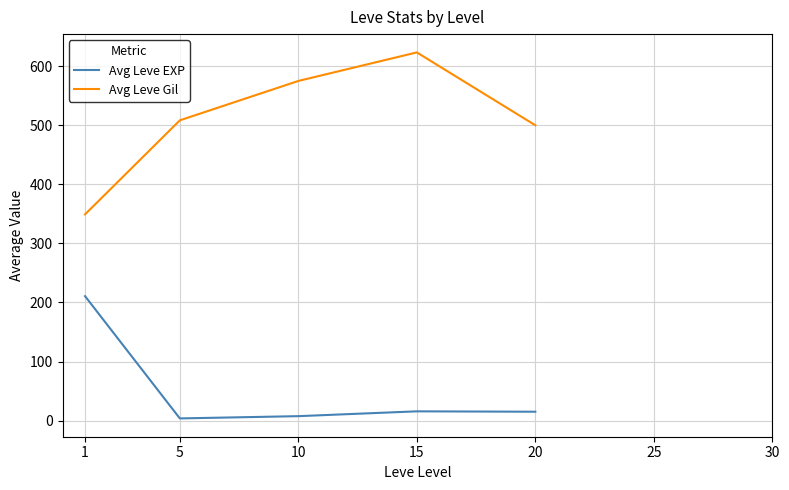

True or false: Avg Leve Gil has a value of 111.3 at 1.

False